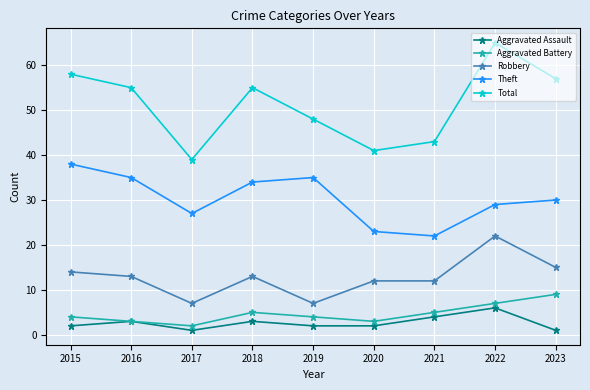

List the series in order of their peak value, highest first.

Total, Theft, Robbery, Aggravated Battery, Aggravated Assault